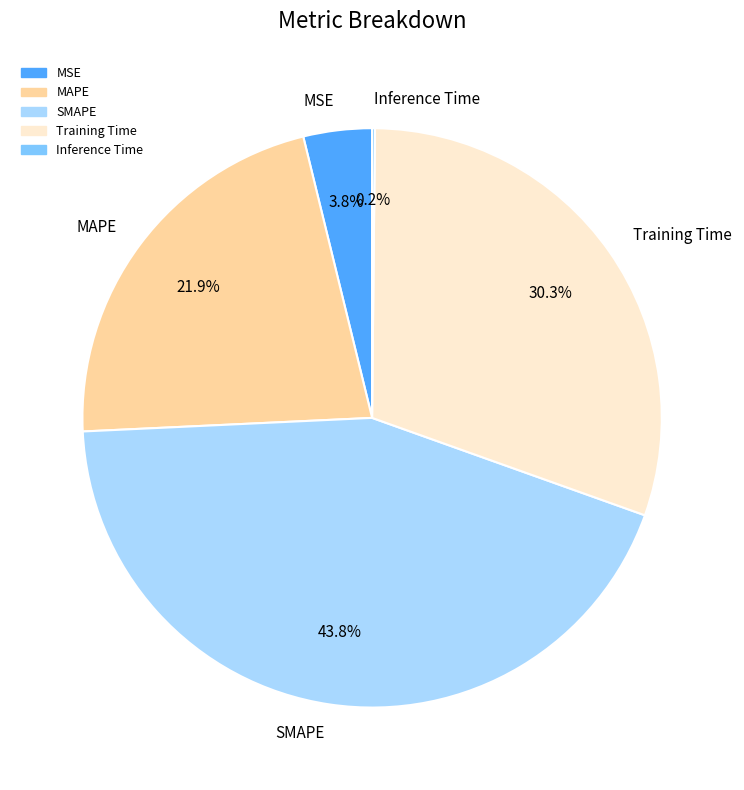

Combined, what portion of the pie is MSE and SMAPE?

47.6%